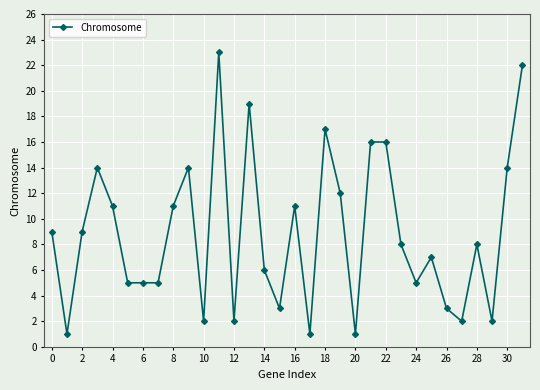

How many categories are shown in the chart?

32